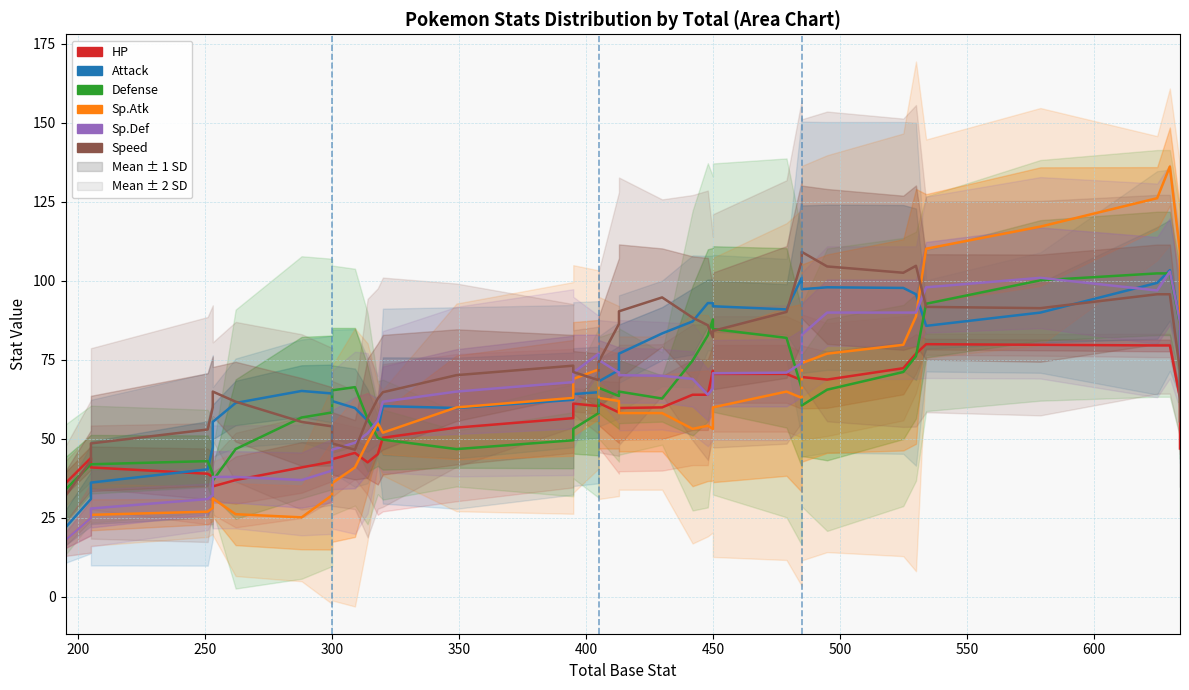

Which series has the largest total across all categories?

Speed